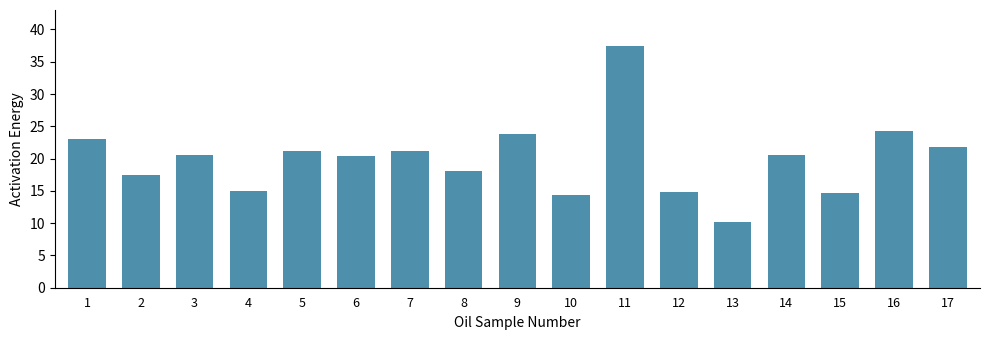

Does the chart contain any negative values?

No